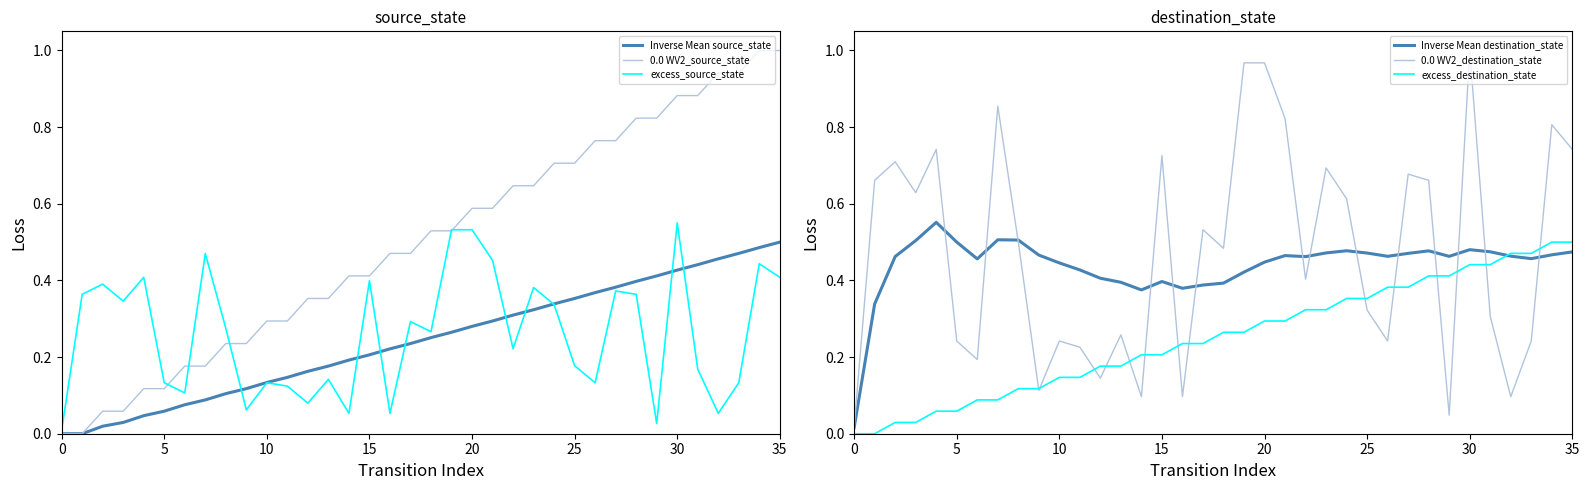

True or false: excess_source_state and Inverse Mean source_state cross at least once.

True